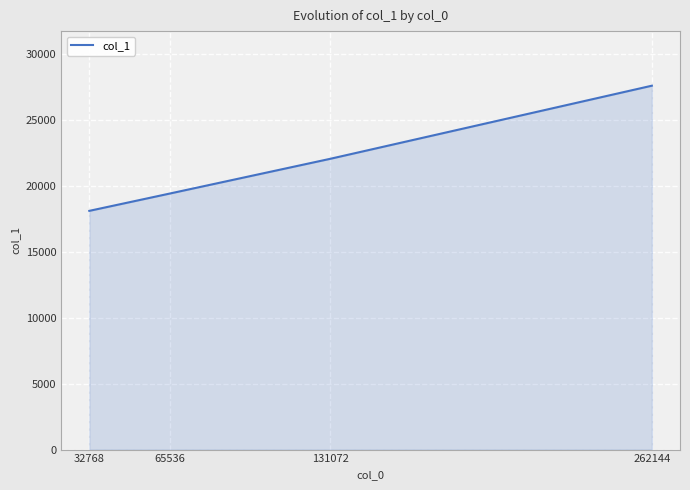

What is the change in value from 32768 to 131072?

+3952